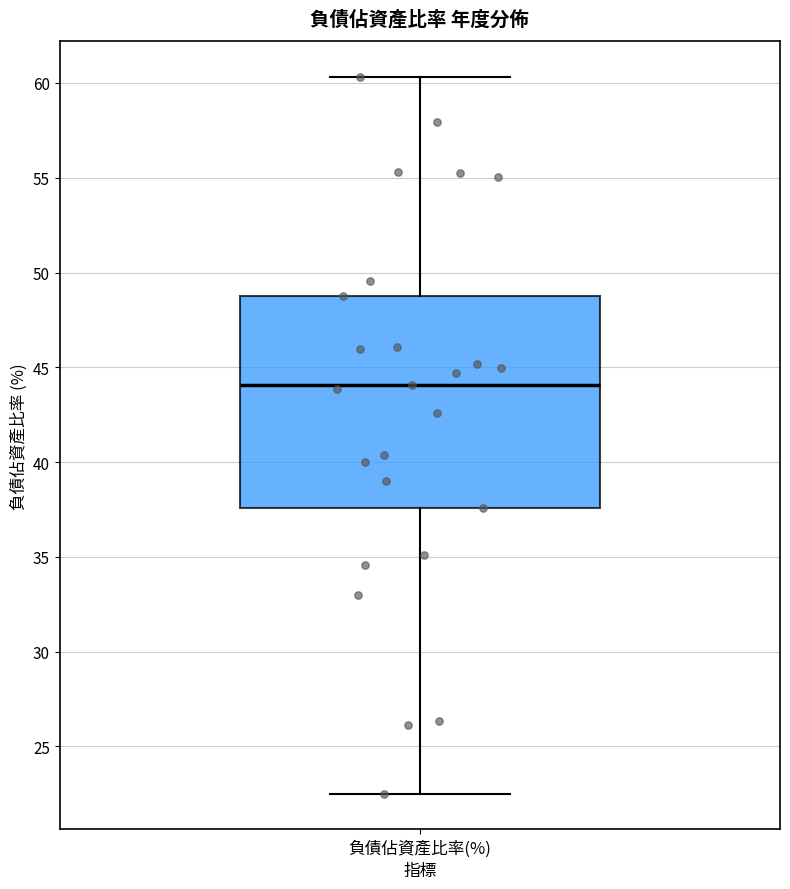

Read this box plot against the y-axis: the position of the median line, the range covered by the box, and the ends of both whiskers. The values are not printed on the chart, so give them approximately, as read against the axis.

median 44.0, box 37.5 to 48.5, whiskers 22.5 to 60.5